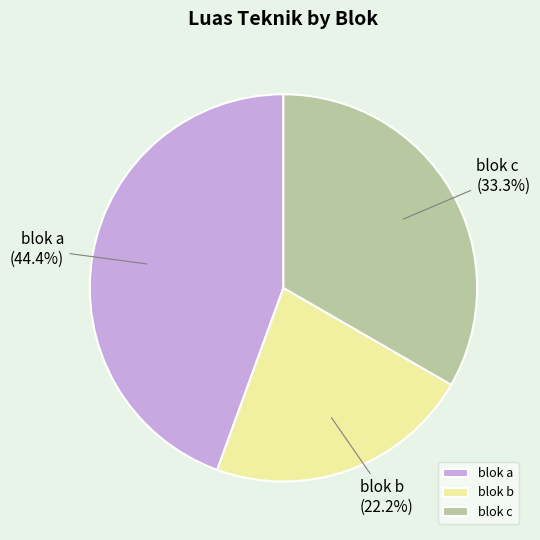

Approximately how many times larger is the value at blok c compared to blok b?

1.5